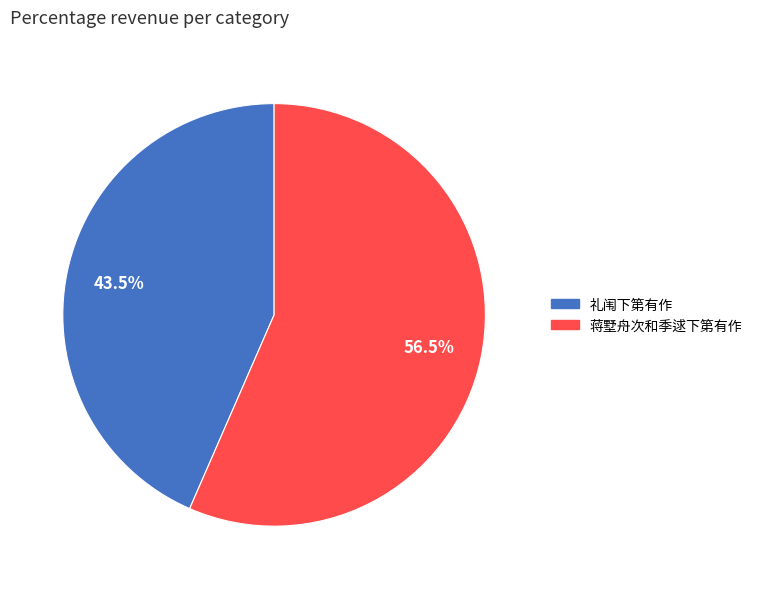

Is it true that 蒋墅舟次和季逑下第有作 is 69% of the pie?

False